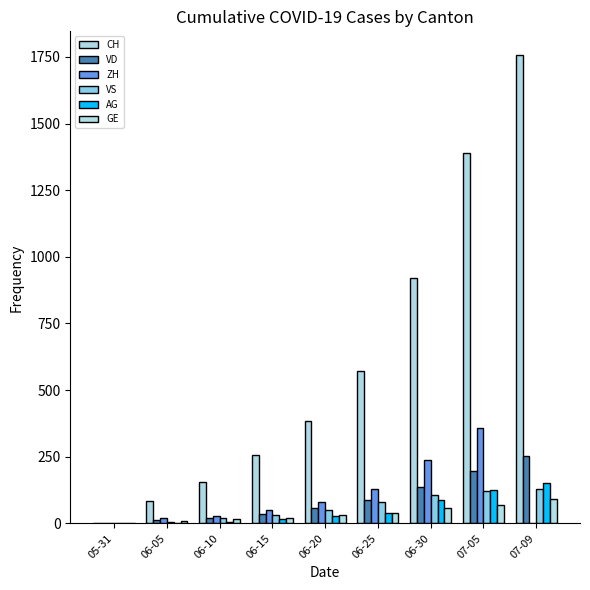

What is the sum of the VS values at 07-05 and 06-25?

200